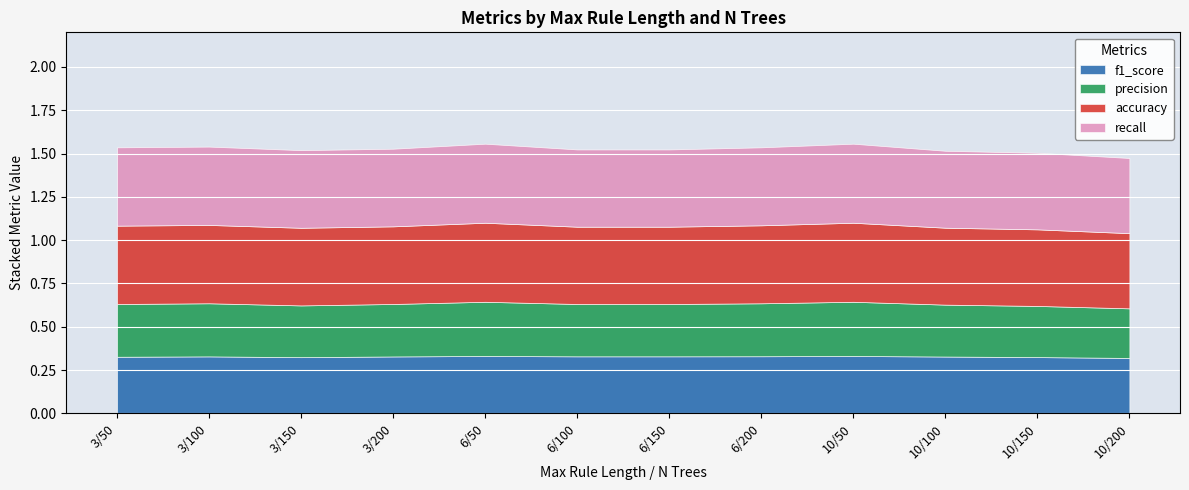

The value of recall at 3/50 is 0.5. True or false?

True